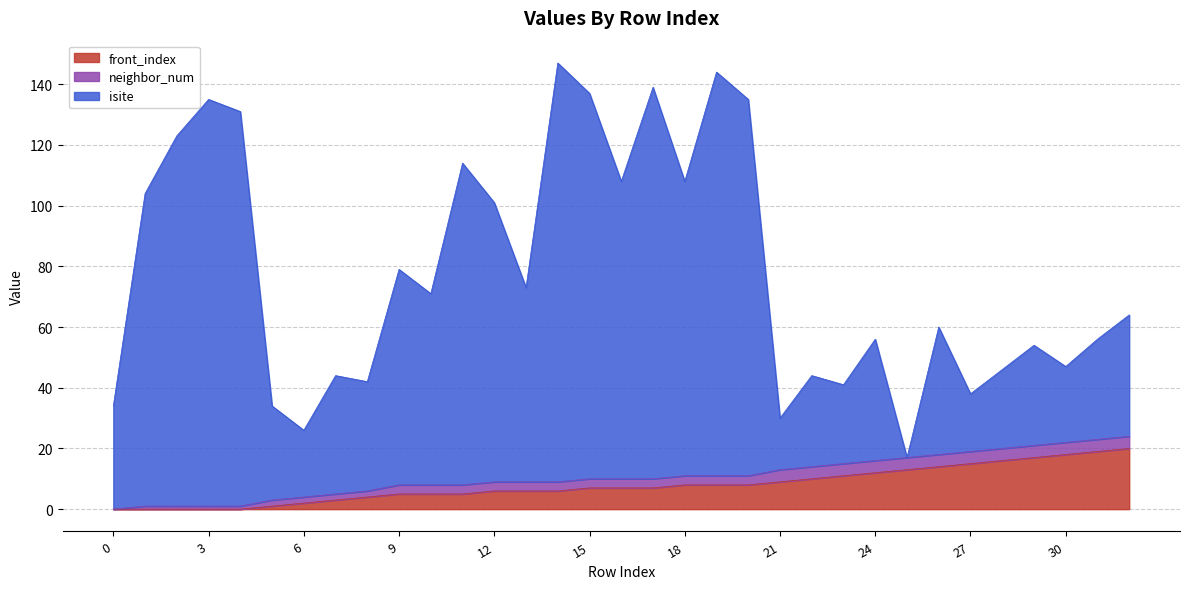

Which series changed the most between 16 and 24?

isite